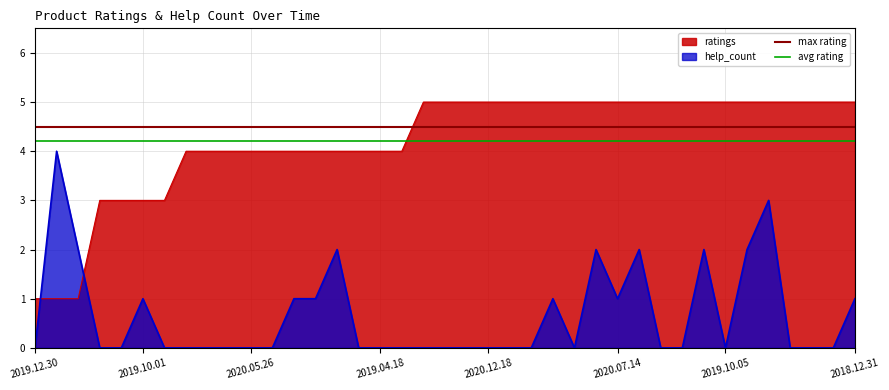

How many data points does each series have?

39